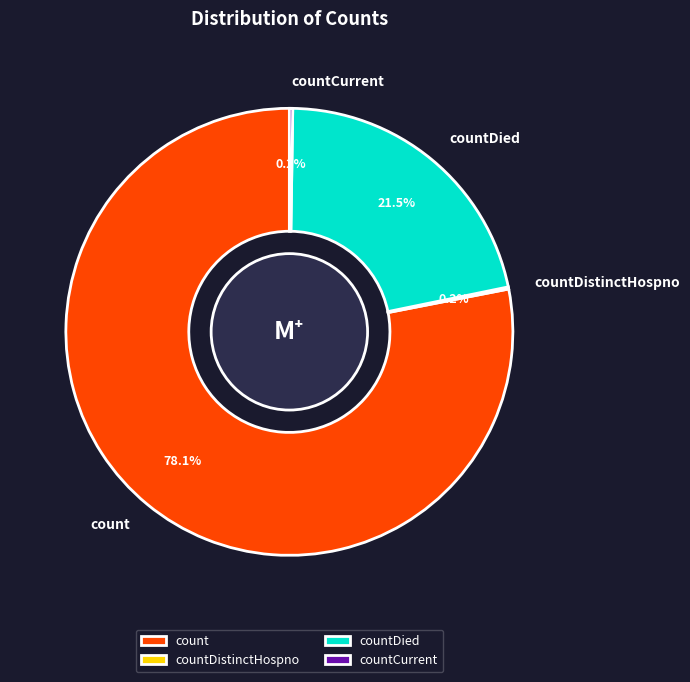

What is the largest slice in the pie chart?

count